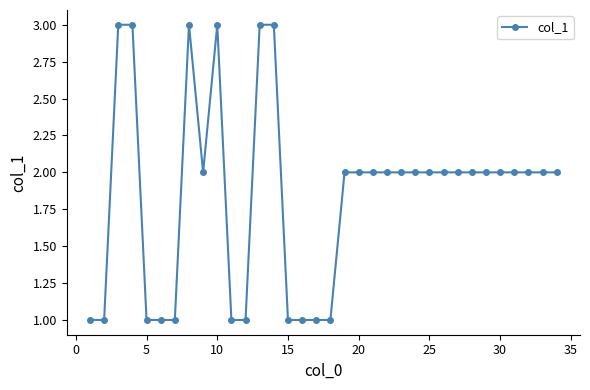

True or false: there are more than 1 points higher than both neighbors.

True